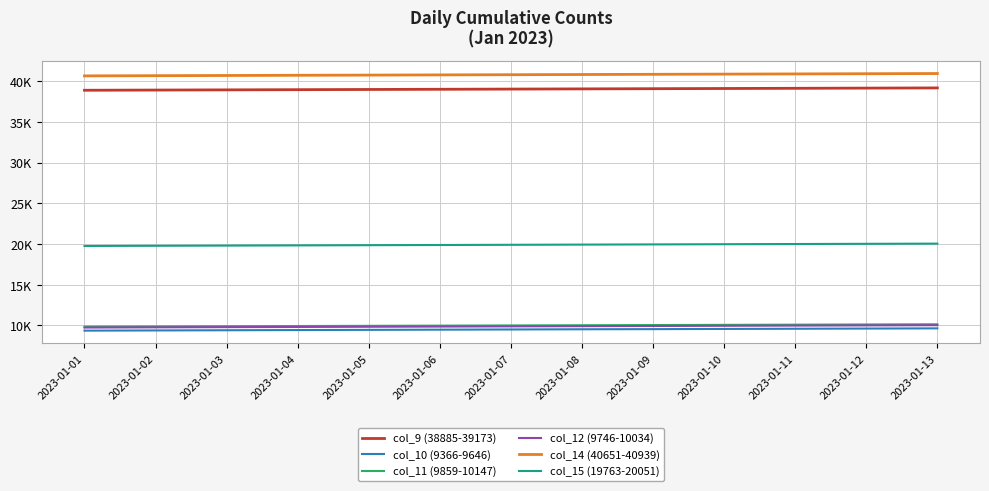

Reading left to right, what are all the values shown in this chart?

col_9 (38885-39173): 2023-01-01=38885	2023-01-02=38909	2023-01-03=38933	2023-01-04=38957	2023-01-05=38981	2023-01-06=39005	2023-01-07=39029	2023-01-08=39053	2023-01-09=39077	2023-01-10=39101	2023-01-11=39125	2023-01-12=39149	2023-01-13=39173
col_10 (9366-9646): 2023-01-01=9366	2023-01-02=9390	2023-01-03=9414	2023-01-04=9438	2023-01-05=9462	2023-01-06=9486	2023-01-07=9510	2023-01-08=9534	2023-01-09=9550	2023-01-10=9574	2023-01-11=9598	2023-01-12=9622	2023-01-13=9646
col_11 (9859-10147): 2023-01-01=9859	2023-01-02=9883	2023-01-03=9907	2023-01-04=9931	2023-01-05=9955	2023-01-06=9979	2023-01-07=10003	2023-01-08=10027	2023-01-09=10051	2023-01-10=10075	2023-01-11=10099	2023-01-12=10123	2023-01-13=10147
col_12 (9746-10034): 2023-01-01=9746	2023-01-02=9770	2023-01-03=9794	2023-01-04=9818	2023-01-05=9842	2023-01-06=9866	2023-01-07=9890	2023-01-08=9914	2023-01-09=9938	2023-01-10=9962	2023-01-11=9986	2023-01-12=10010	2023-01-13=10034
col_14 (40651-40939): 2023-01-01=40651	2023-01-02=40675	2023-01-03=40699	2023-01-04=40723	2023-01-05=40747	2023-01-06=40771	2023-01-07=40795	2023-01-08=40819	2023-01-09=40843	2023-01-10=40867	2023-01-11=40891	2023-01-12=40915	2023-01-13=40939
col_15 (19763-20051): 2023-01-01=19763	2023-01-02=19787	2023-01-03=19811	2023-01-04=19835	2023-01-05=19859	2023-01-06=19883	2023-01-07=19907	2023-01-08=19931	2023-01-09=19955	2023-01-10=19979	2023-01-11=20003	2023-01-12=20027	2023-01-13=20051